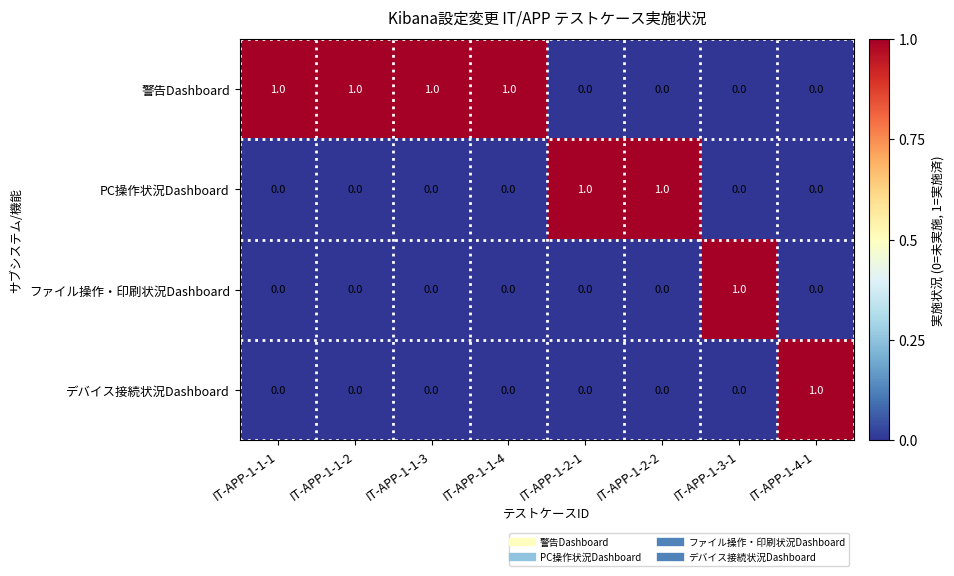

Count the PC操作状況Dashboard values in the range 0 to 1.

8